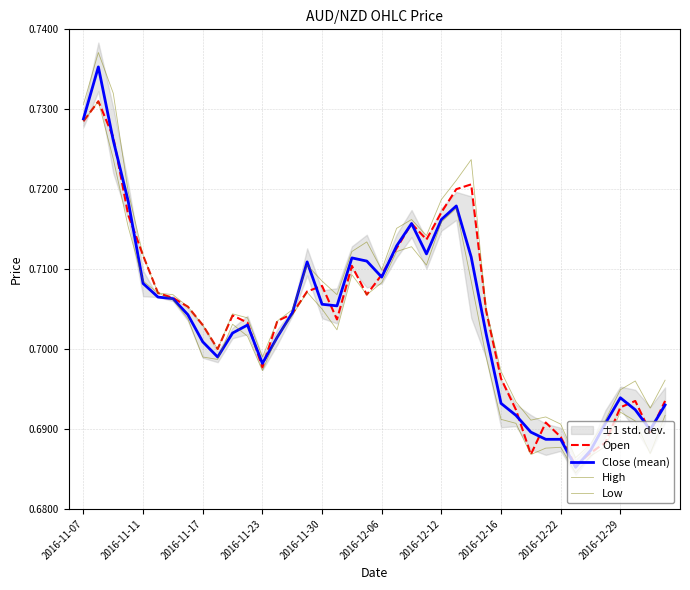

How many lines are shown in the chart?

4